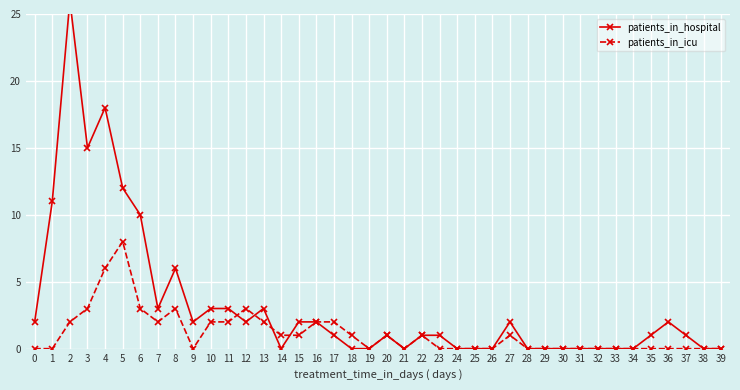

How many lines are shown in the chart?

2